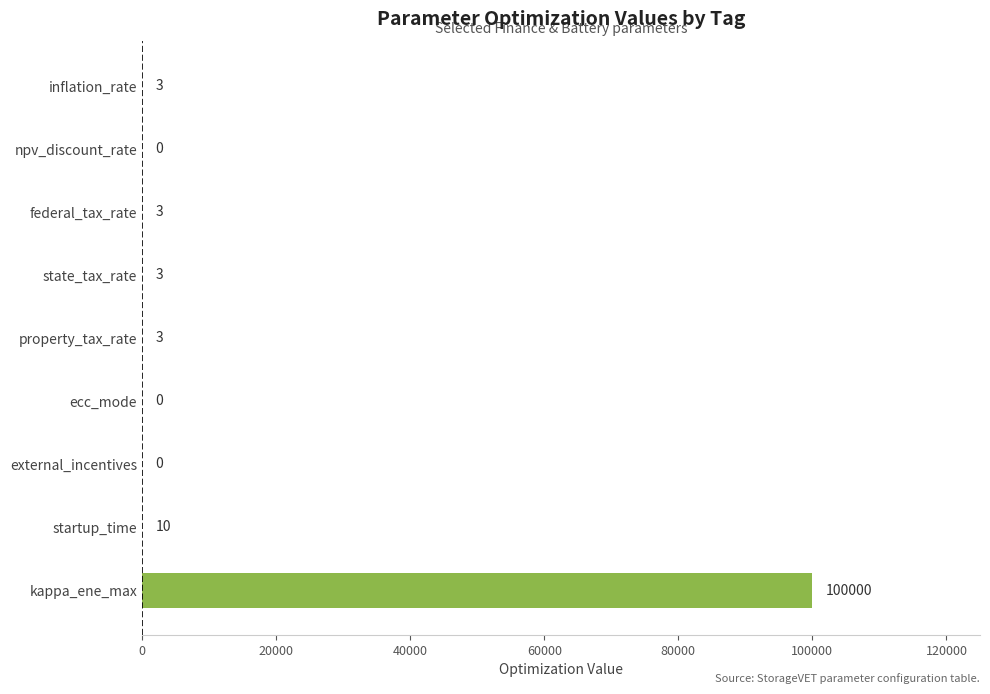

The chart shows a value of 0 at ecc_mode. True or false?

True